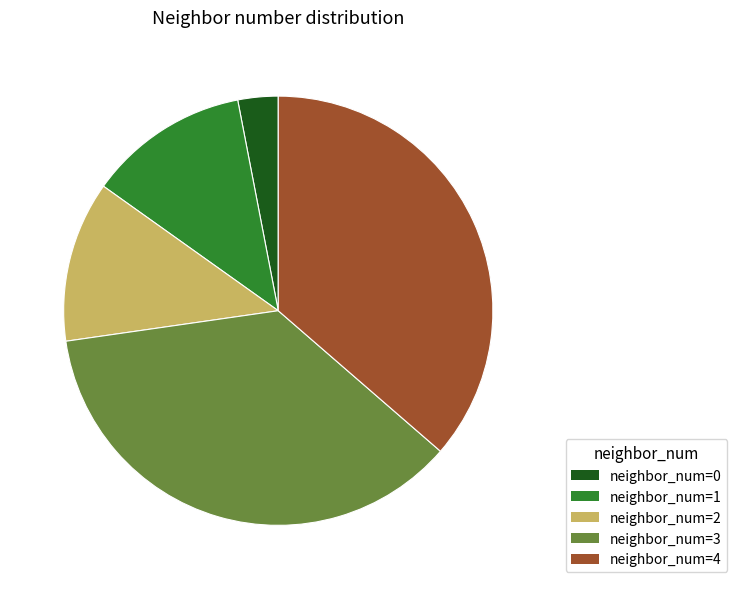

Does any single category account for the majority?

No